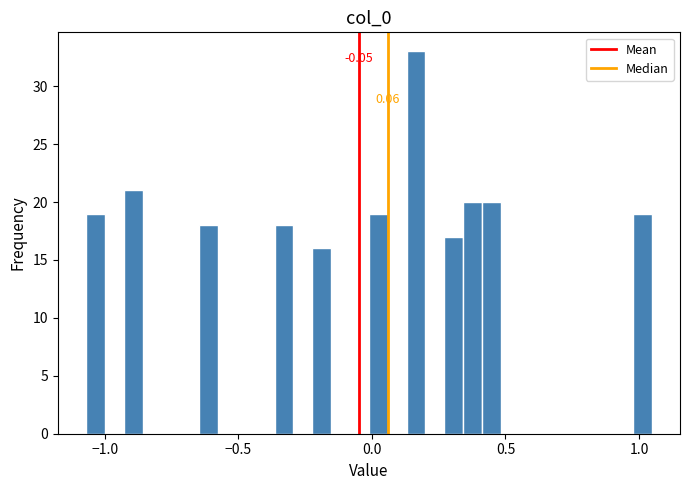

Read against the x-axis, roughly where is the centre of the tallest bar?

0.15